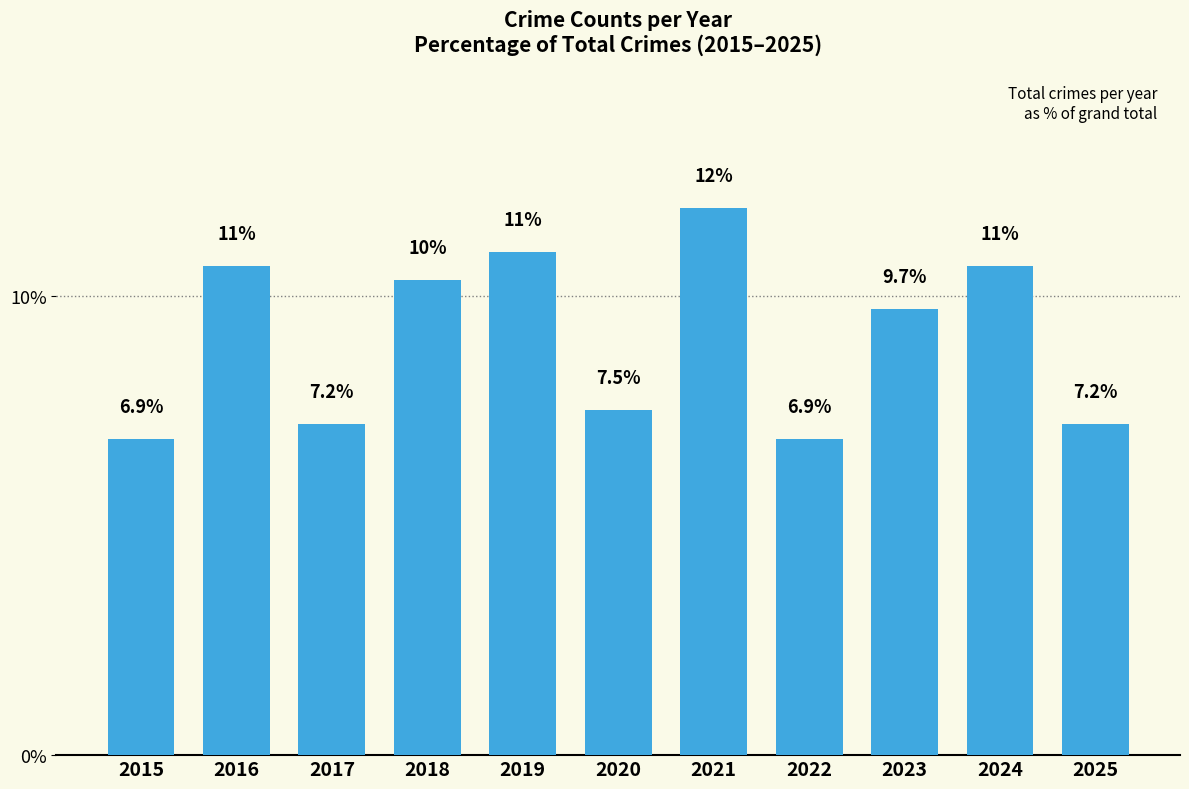

What is the sum of all values?

100.0